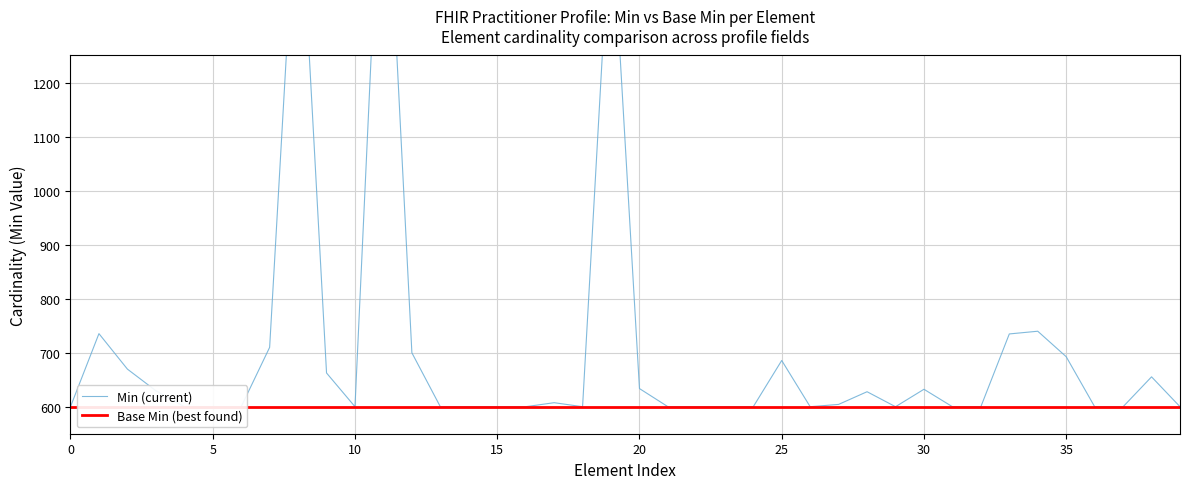

Between 5 and 30, which series saw the biggest shift?

Min (current)